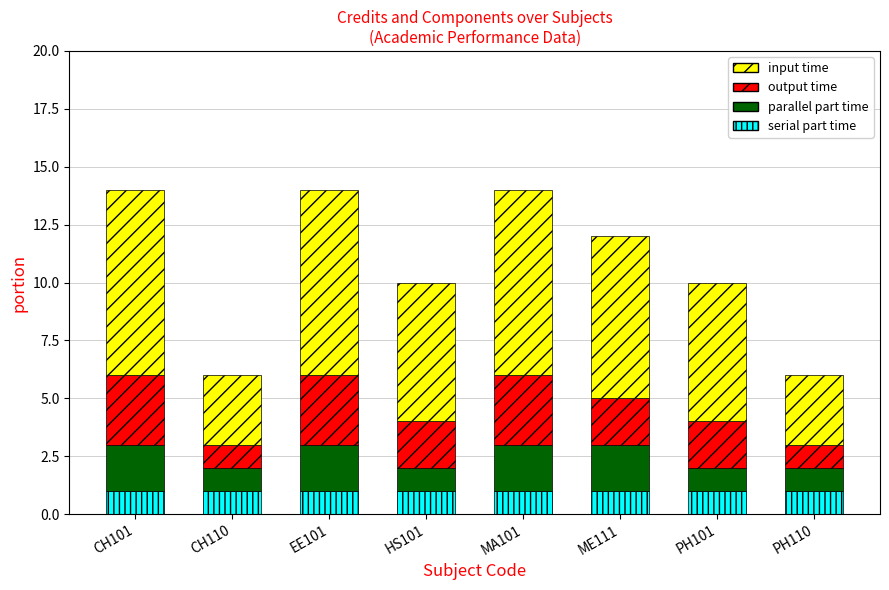

Is it true that serial part time equals 1 at CH101?

True